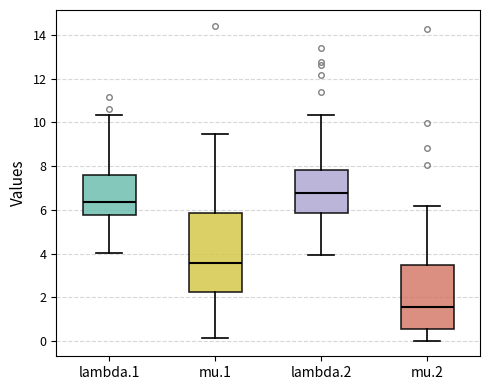

Which box has the highest median line?

lambda.2